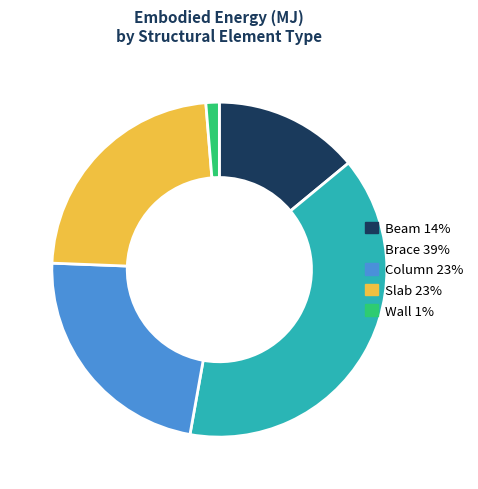

Is Wall the majority of the pie?

No